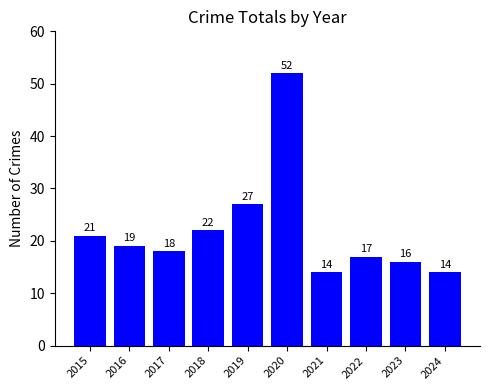

Where is the data nearest to the value 33?

2019